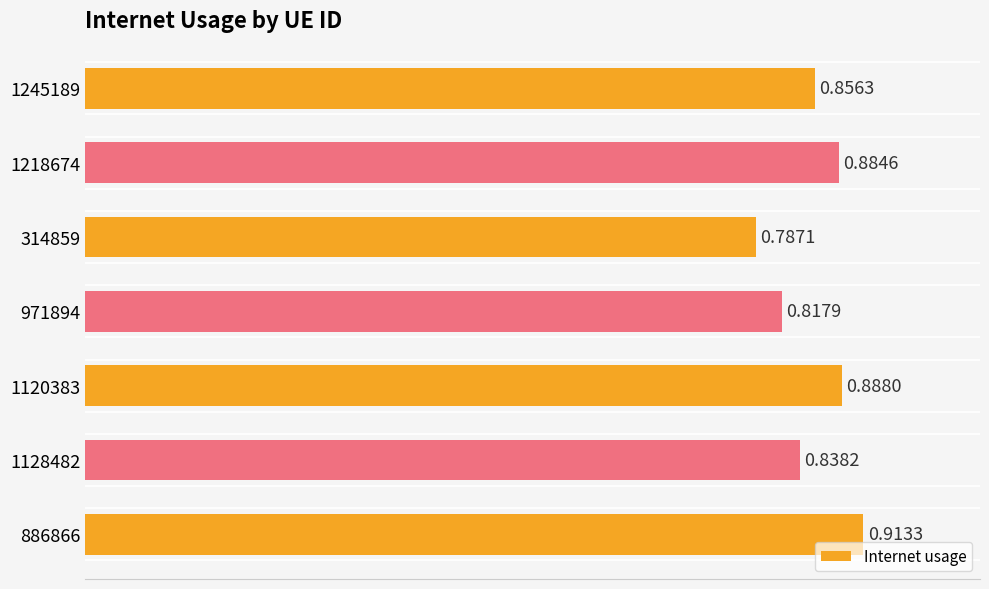

Which has a higher value, 1120383 or 1128482?

1120383